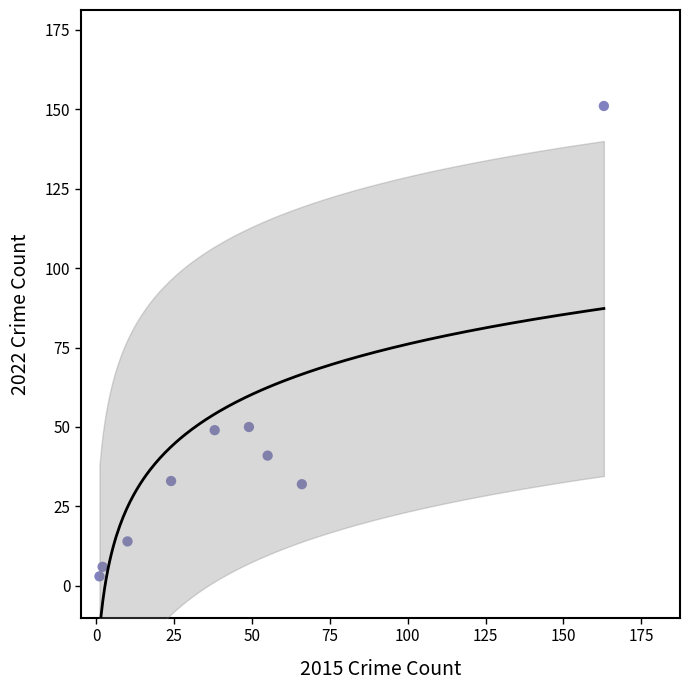

What is the range of Y values (max minus min)?

148